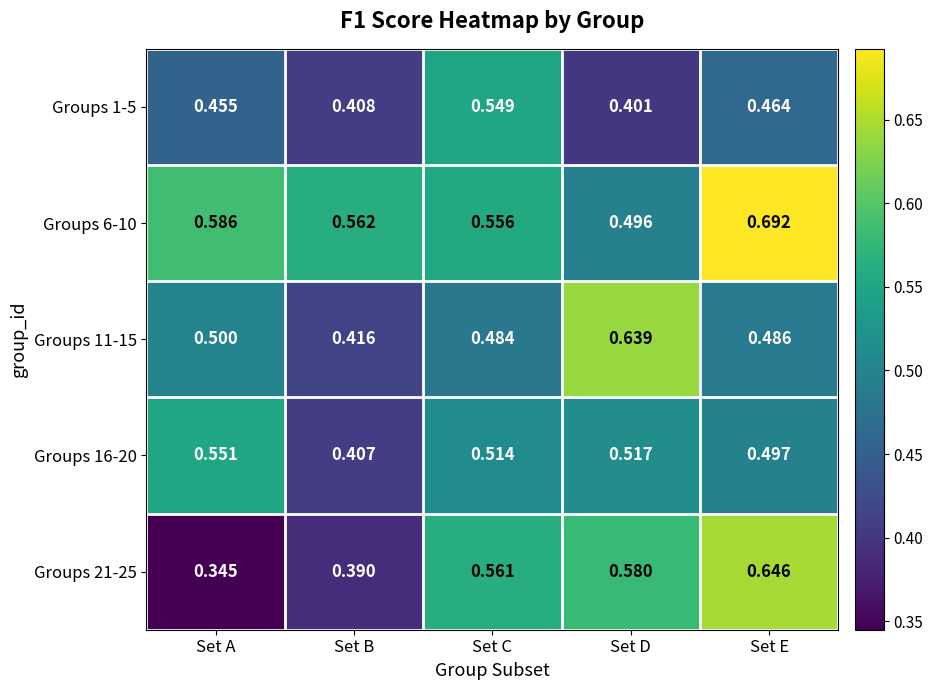

Between Set A and Set B, which series saw the biggest shift?

Groups 16-20